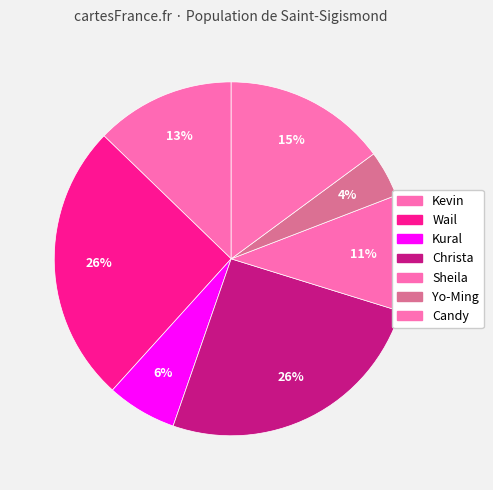

What is the change in value from Sheila to Candy?

+2